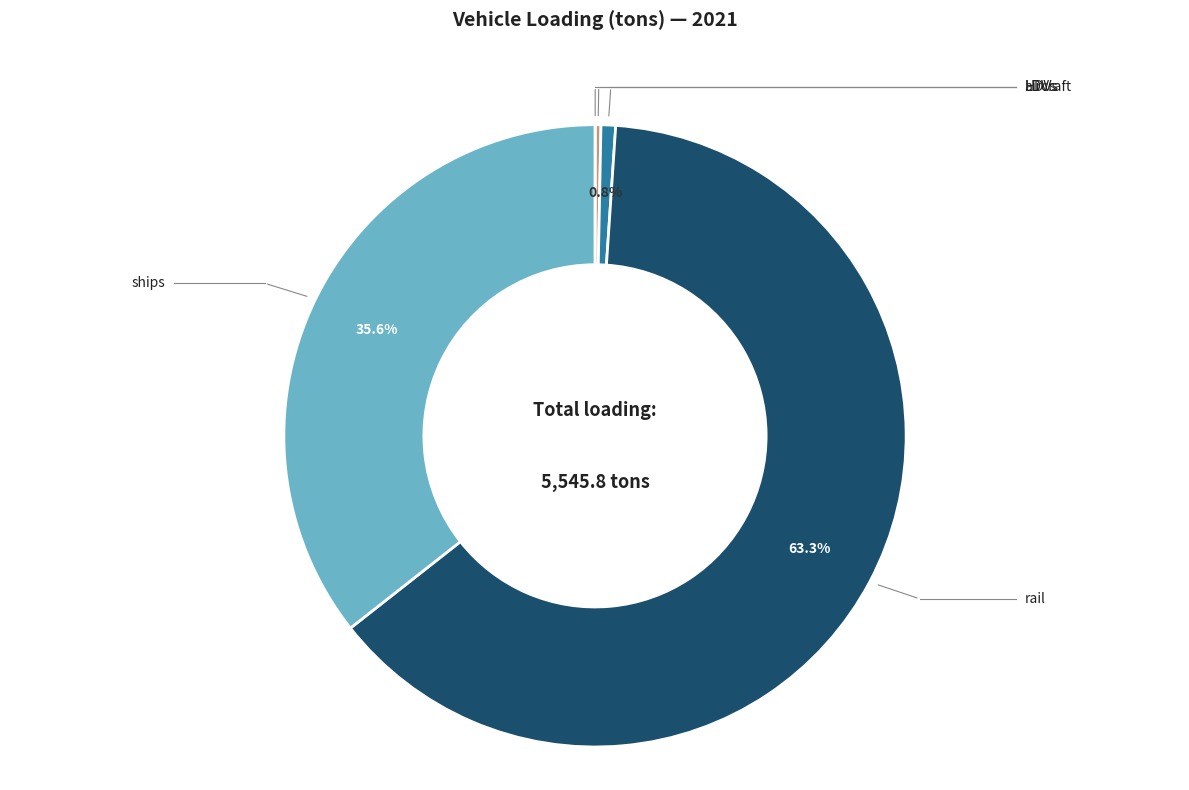

Is there a majority slice in this chart?

Yes